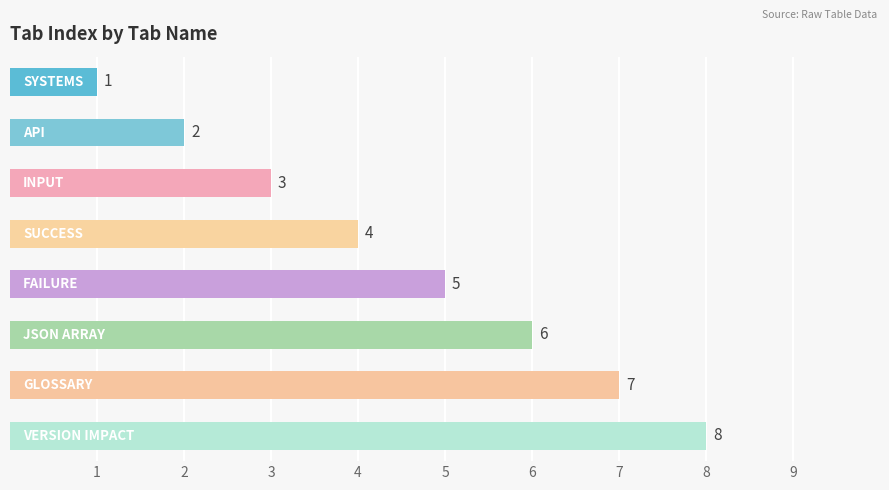

What is the difference between the second highest and minimum values?

6